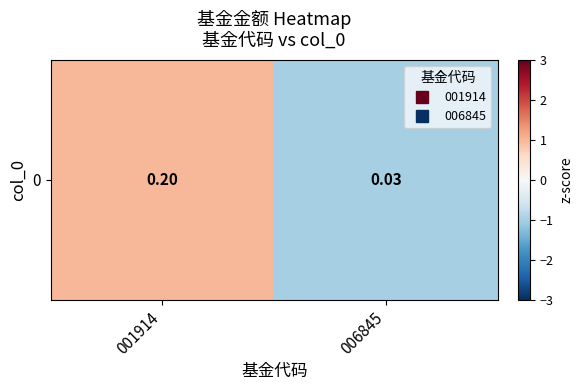

How many positive values are there?

1